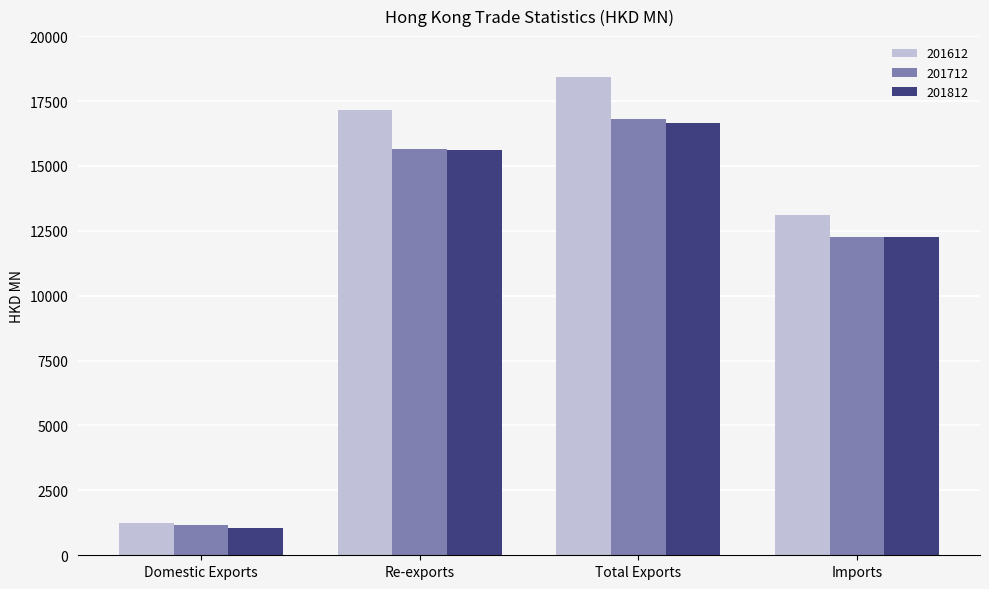

At which category is the sum across all series the highest?

Total Exports